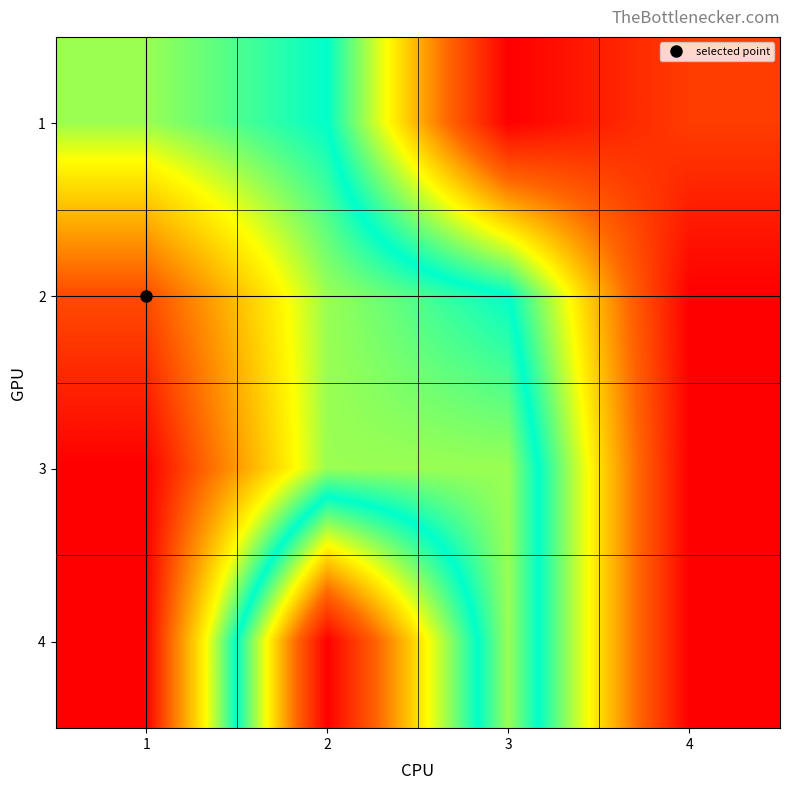

Reading right to left, what are all the values shown in this chart?

1: 4=0	3=-1	2=4	1=5
2: 4=-1	3=4	2=5	1=8
3: 4=-1	3=5	2=5	1=9
4: 4=-1	3=5	2=-1	1=9